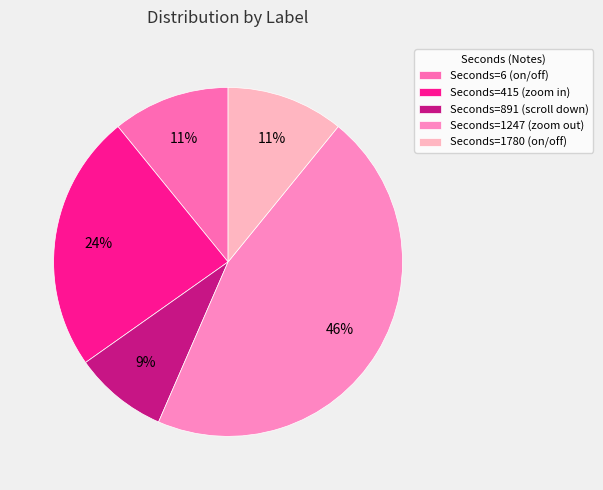

How many segments does this pie chart have?

5